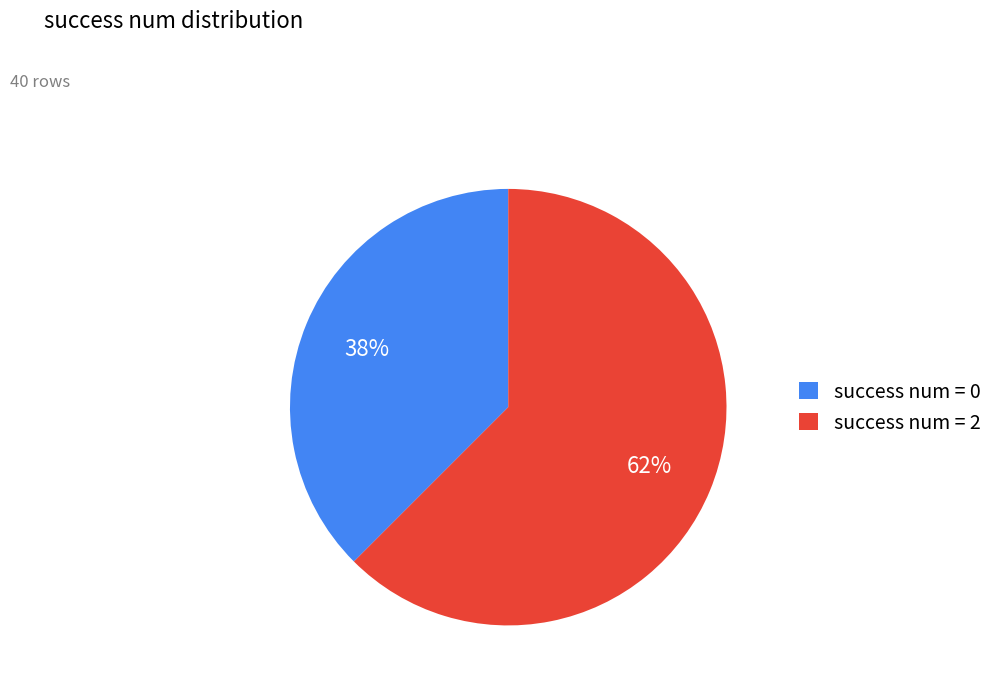

Count the number of slices in the pie.

2